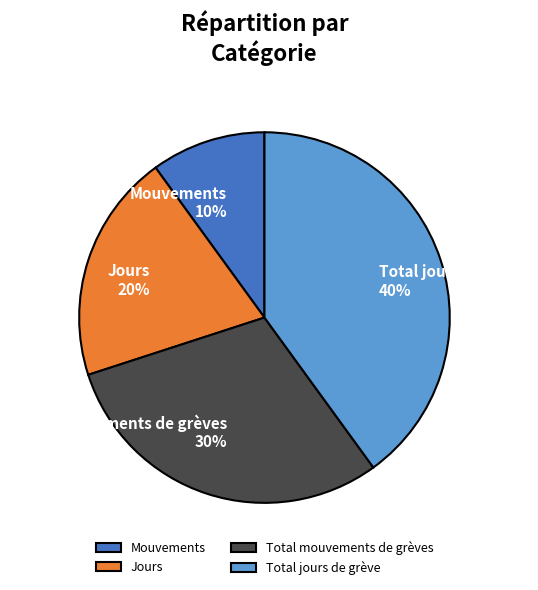

The Mouvements slice represents 10% of the pie. True or false?

True